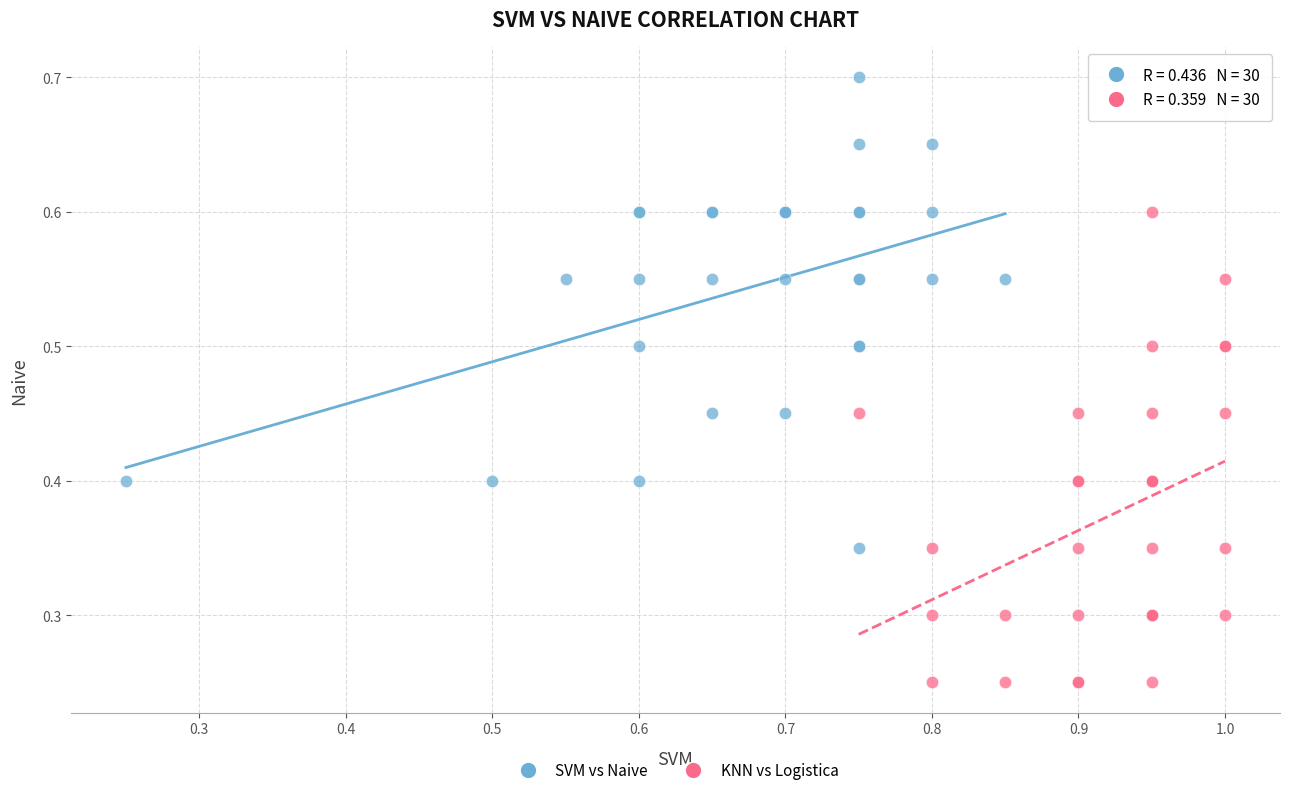

Which series reaches the minimum Y coordinate?

KNN vs Logistica